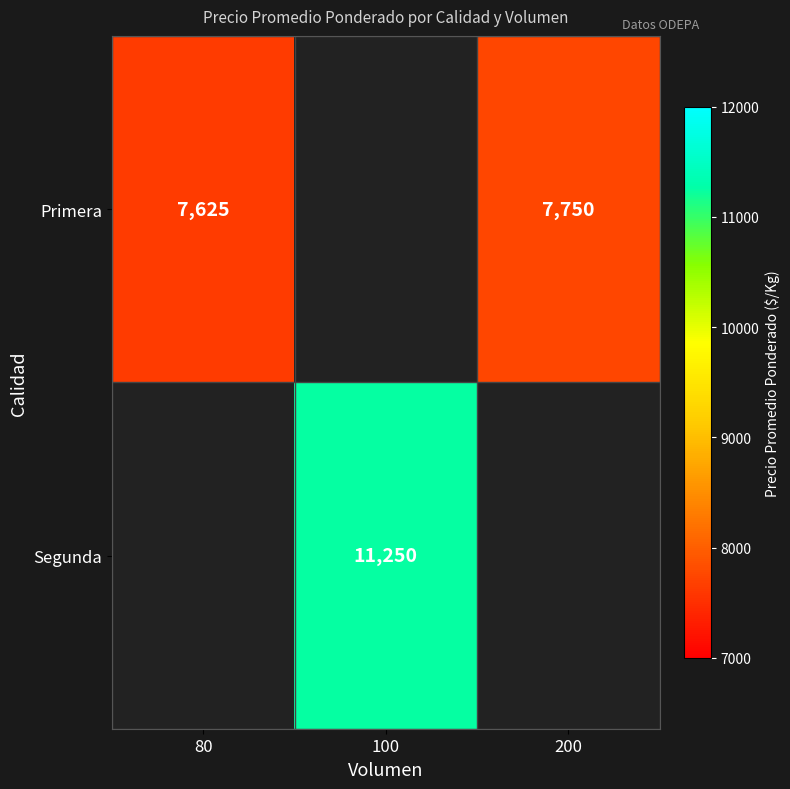

What is the difference between the Primera values at 80 and 200?

125